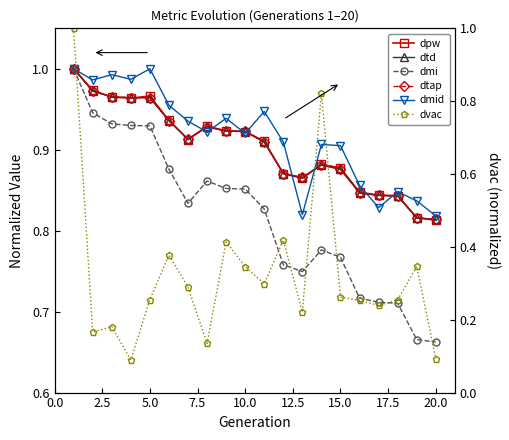

True or false: dpw has more than 1 interior local peaks.

True